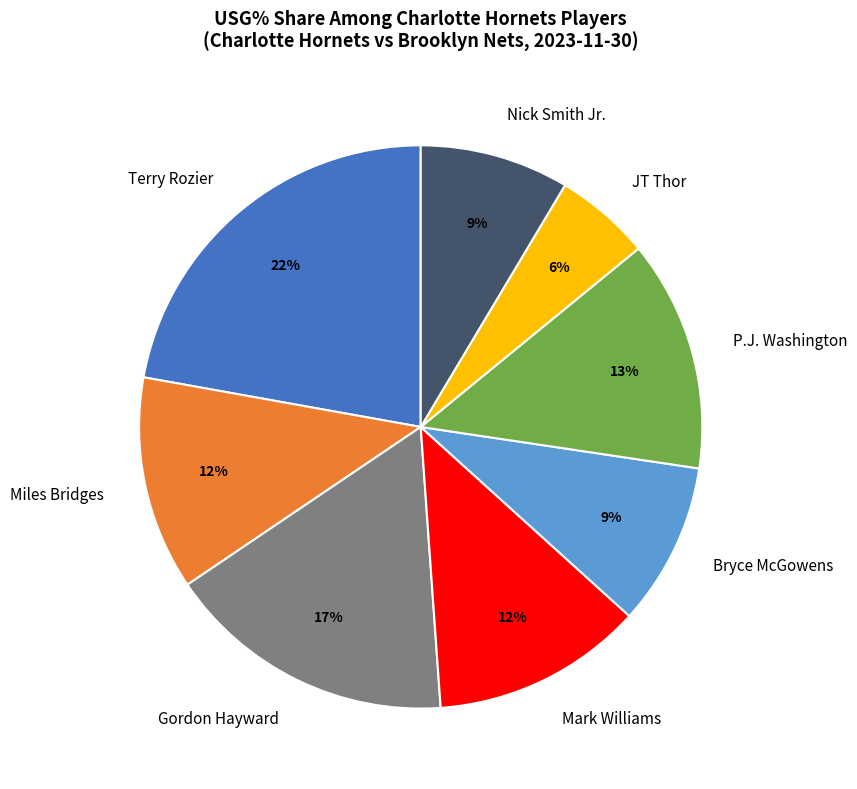

Do Miles Bridges and JT Thor together represent more than half of the pie?

No